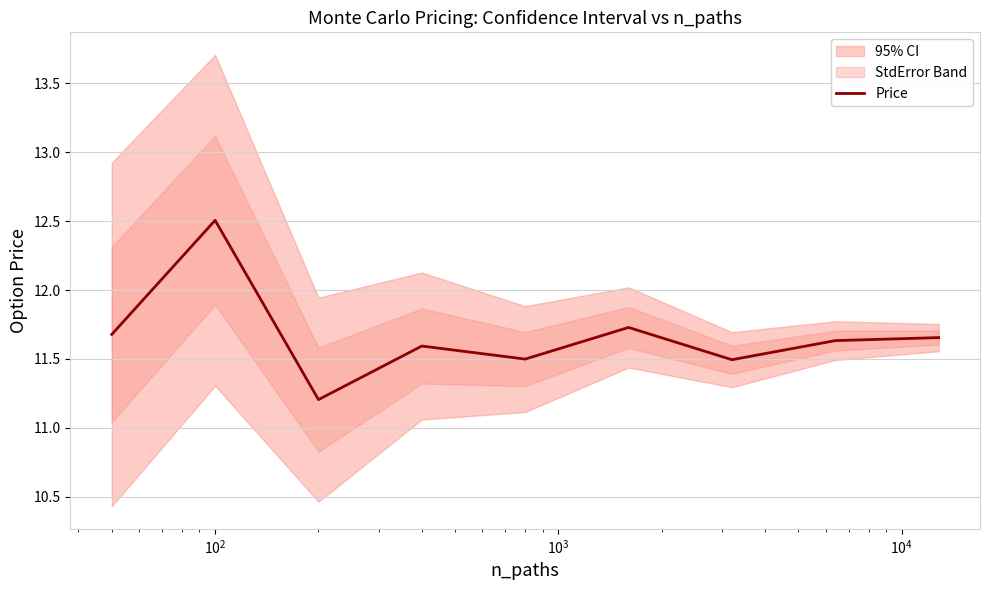

What is the maximum value for Price?

12.5